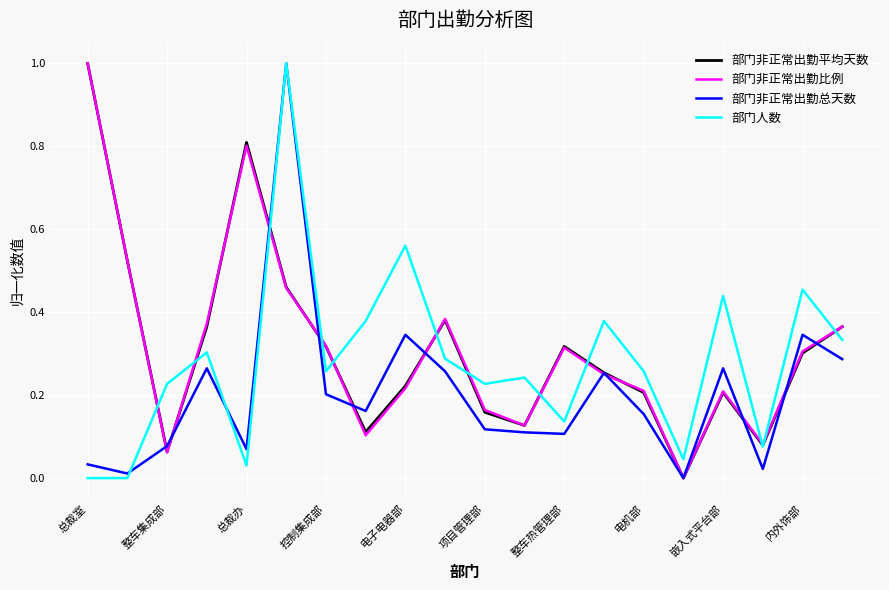

What is the greatest value displayed?

1.0